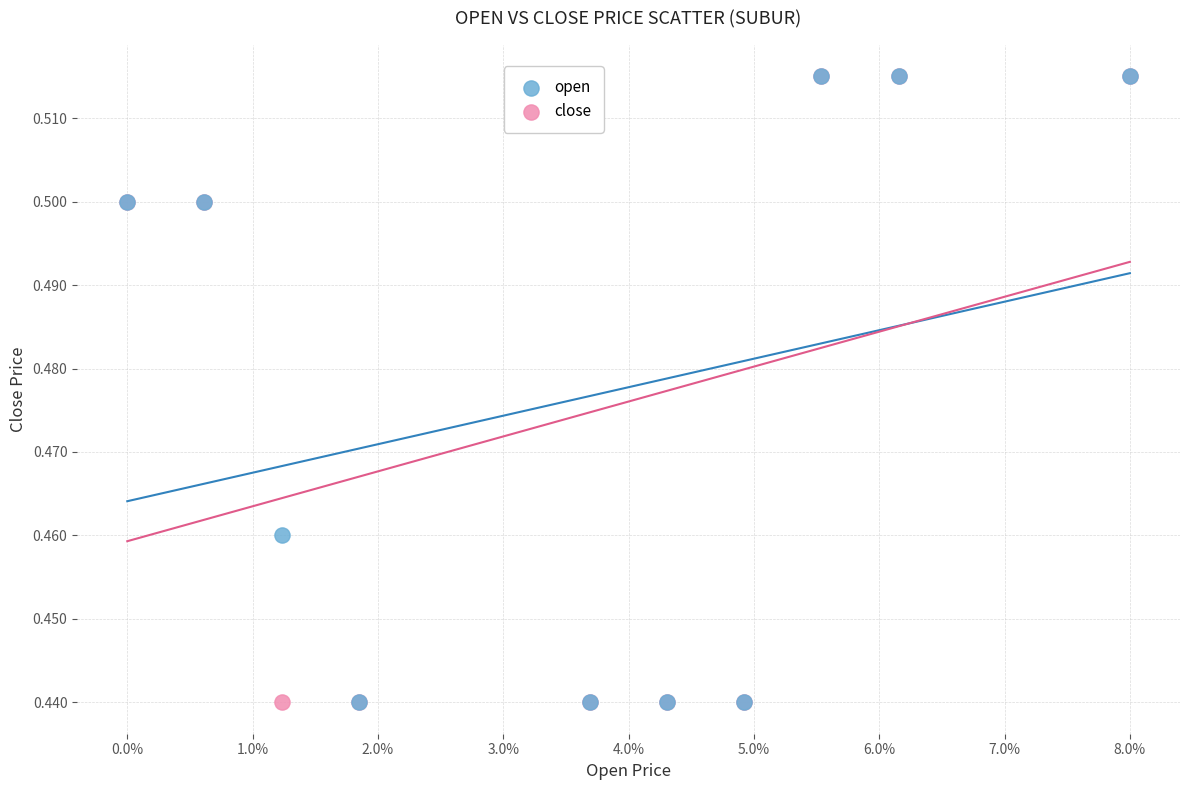

What are all the series names shown in the legend?

open, close